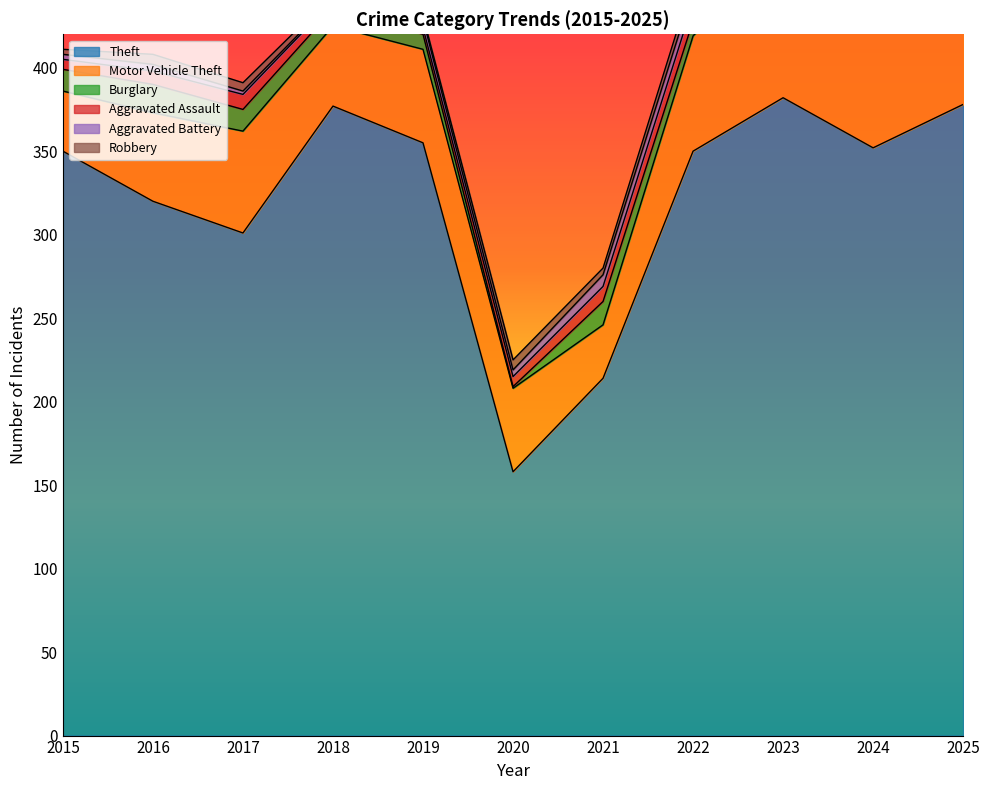

What is the average value of the Aggravated Battery series?

6